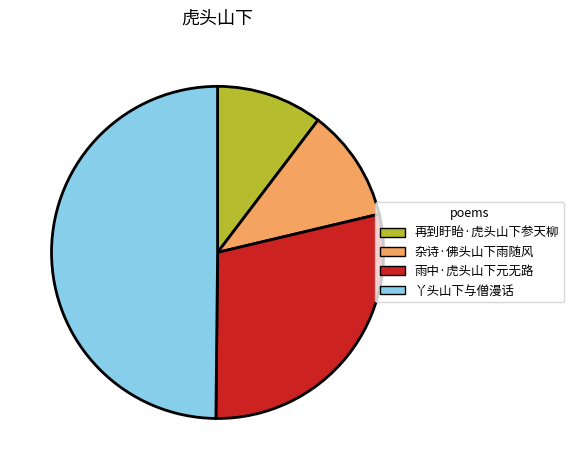

Is 杂诗·佛头山下雨随风 the majority of the pie?

No